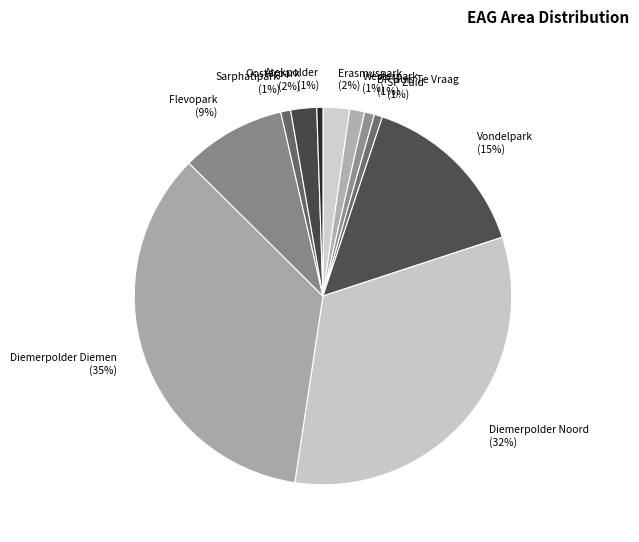

How many slices are in this pie chart?

11